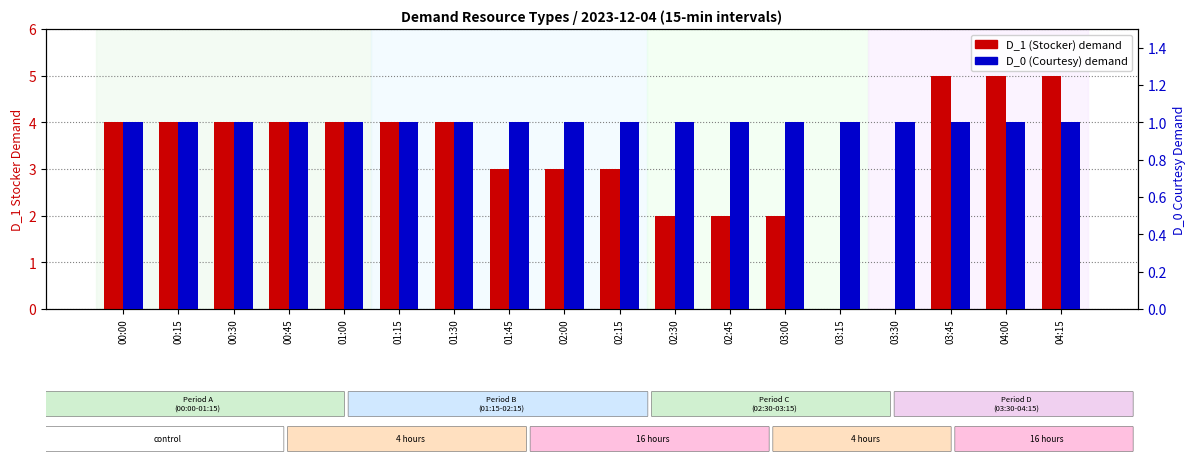

What is the spread (max minus min) of values at 04:15?

4